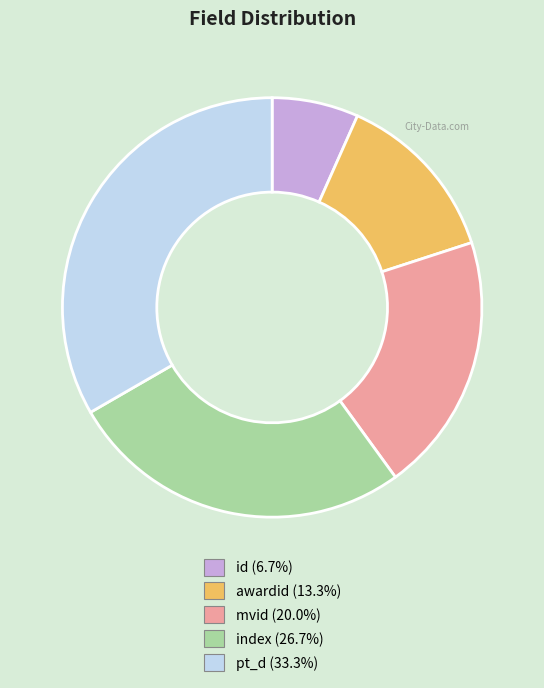

Does any single category account for the majority?

No